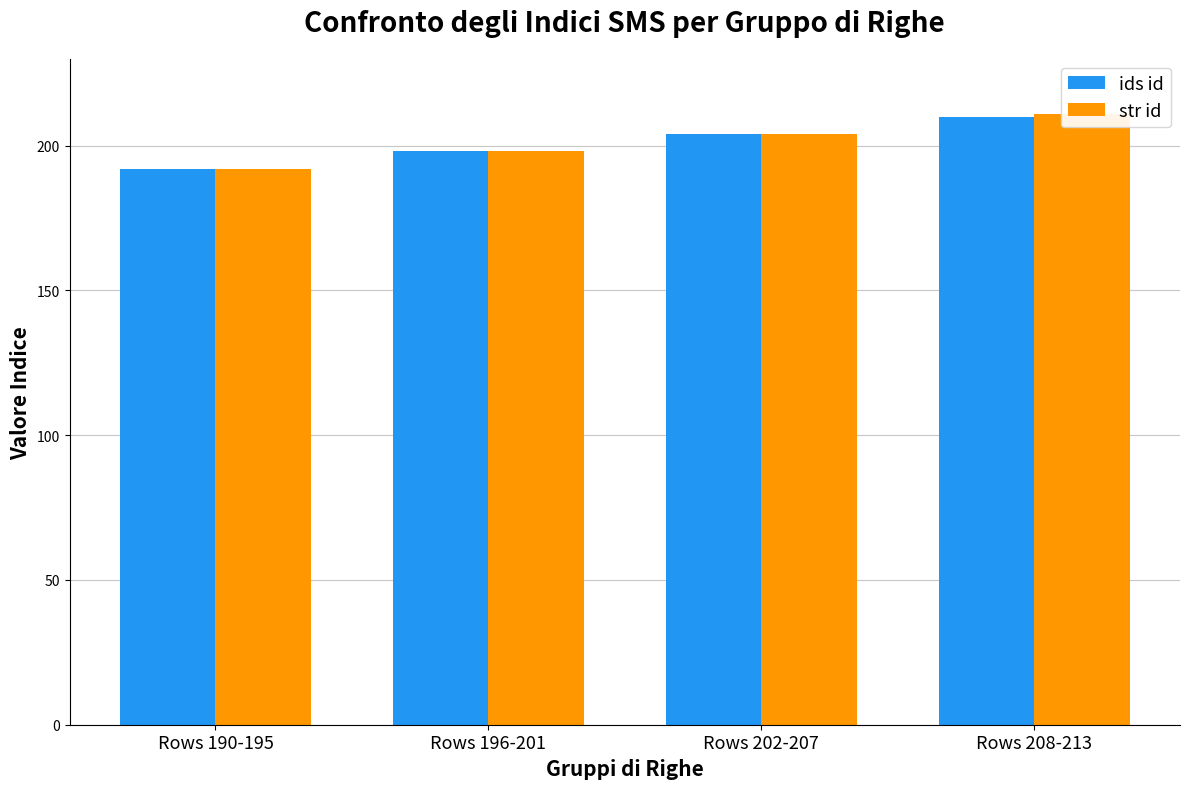

How many groups of bars are there?

4